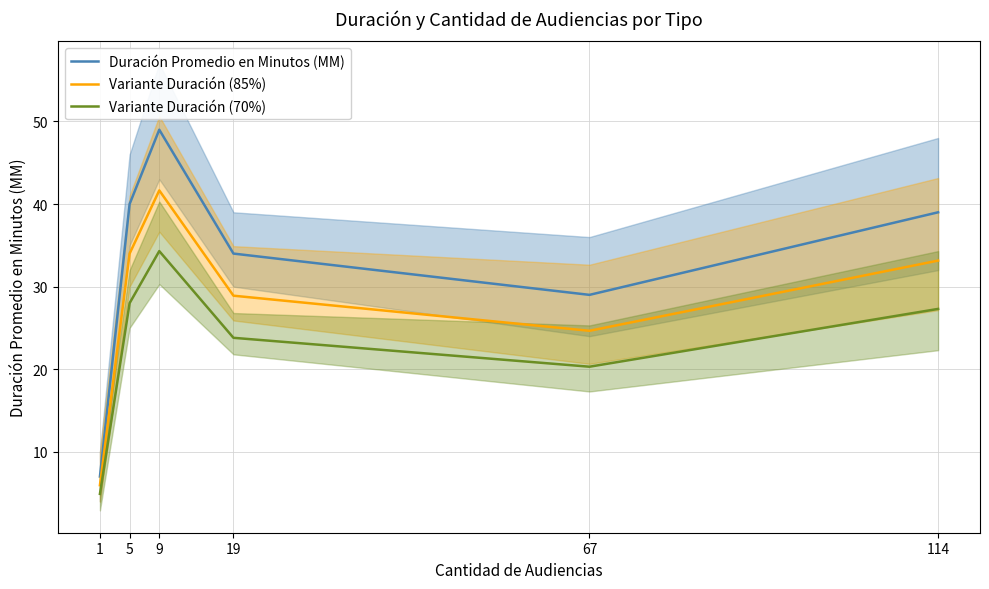

What are all the series names shown in the legend?

Duración Promedio en Minutos (MM), Variante Duración (85%), Variante Duración (70%)